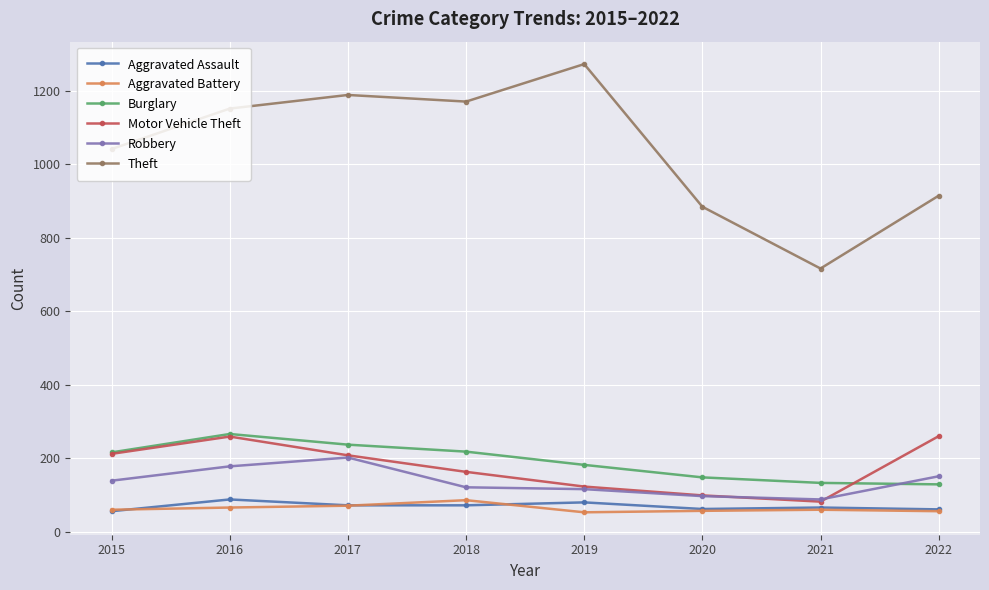

What is the value of the Motor Vehicle Theft point at the 3rd from the left?

208